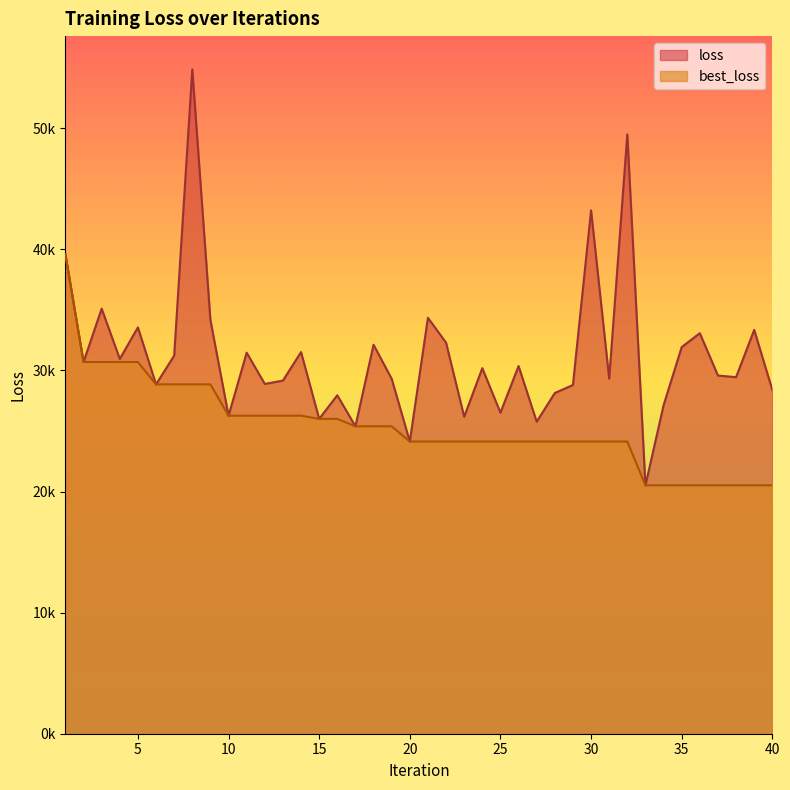

At how many categories does at least one series exceed 40116?

3